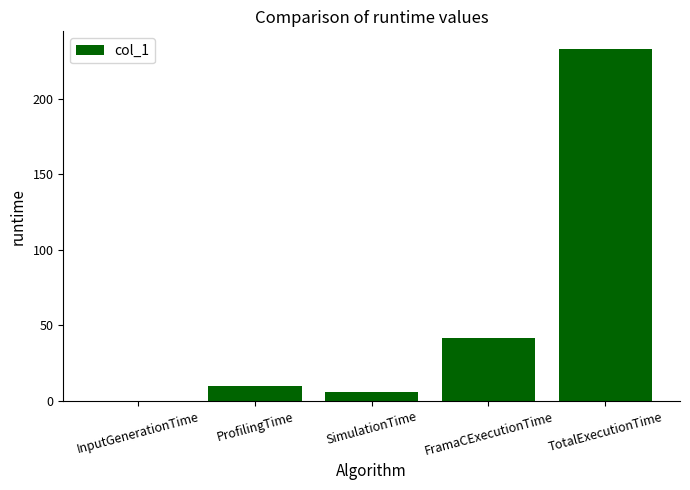

Which has a higher value, FramaCExecutionTime or TotalExecutionTime?

TotalExecutionTime